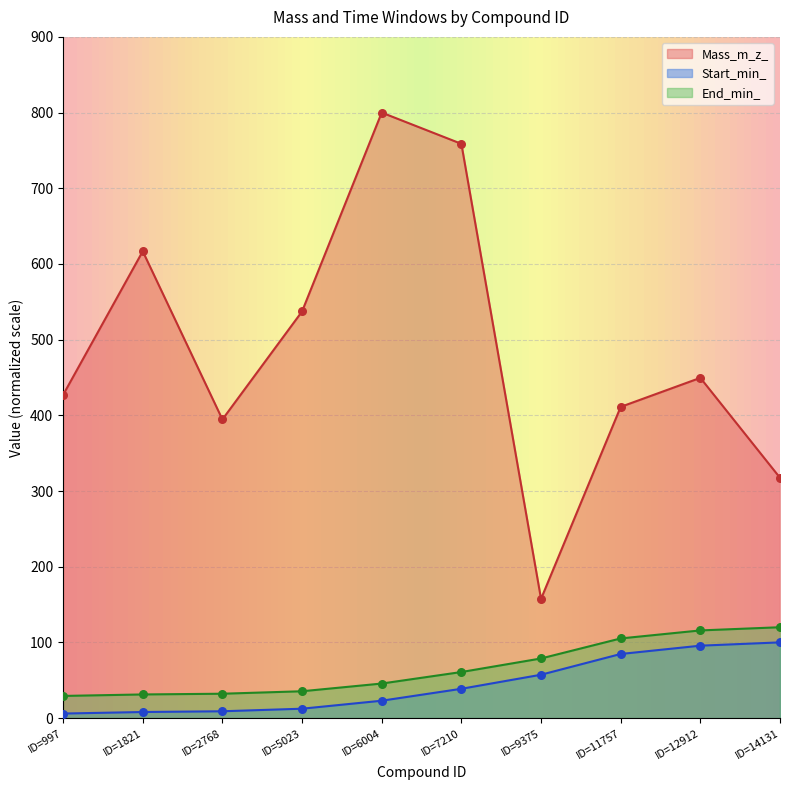

Is the value of Start_min_ at ID=7210 greater than the value of Mass_m_z_ at ID=1821?

No